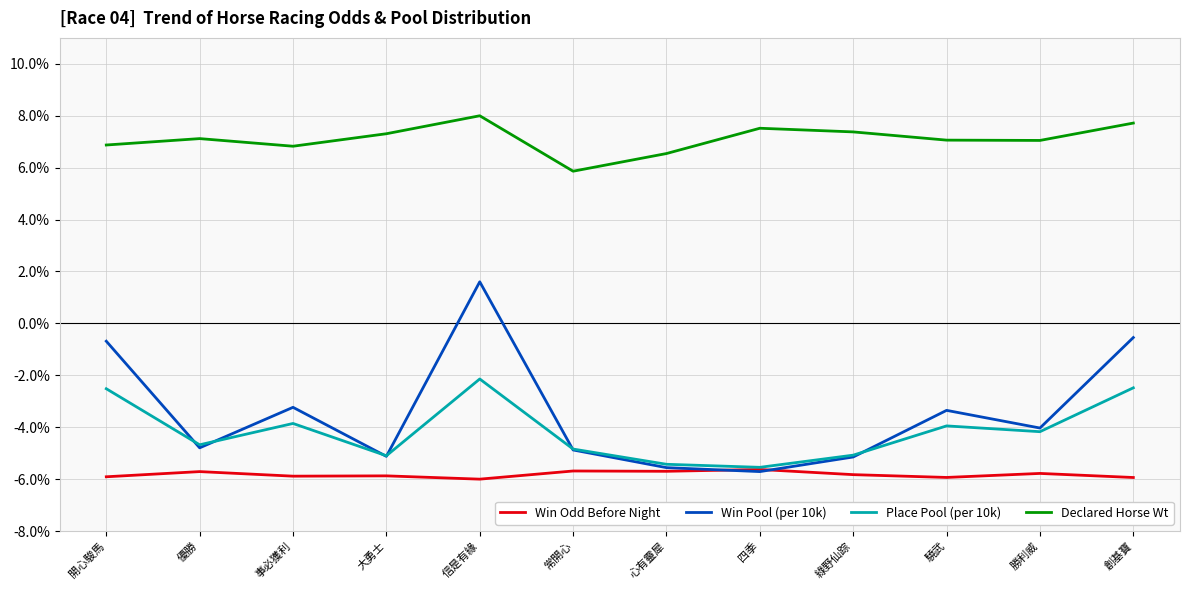

What position from the left is 創基寶?

12